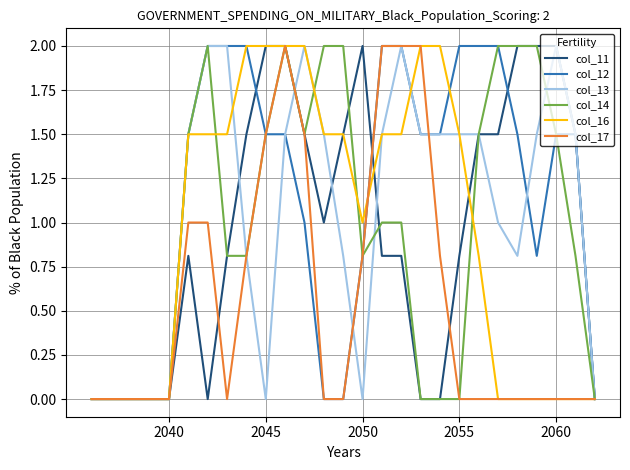

Is this an area chart (filled region under the line)?

No